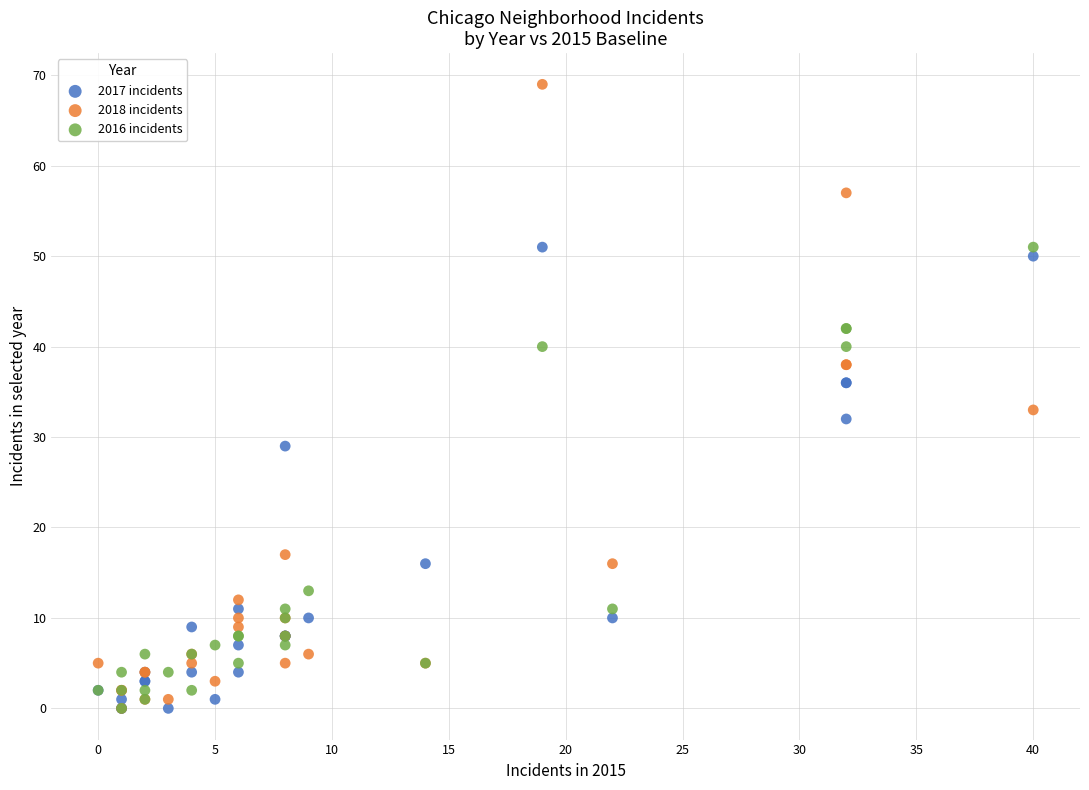

Across all series, what Y value is closest to 34?

33